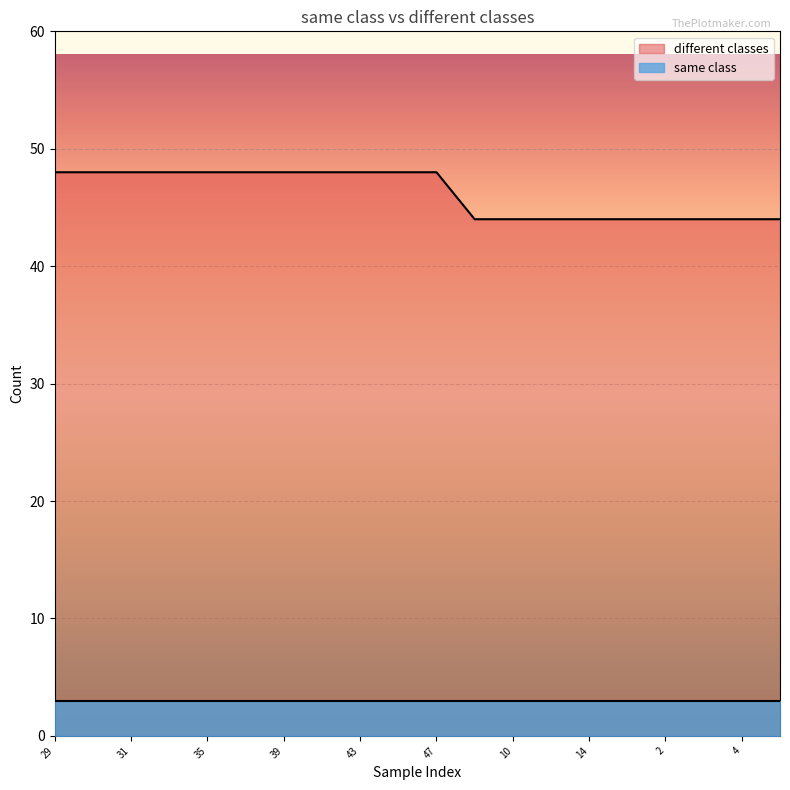

Which series has the largest range (max minus min)?

different classes